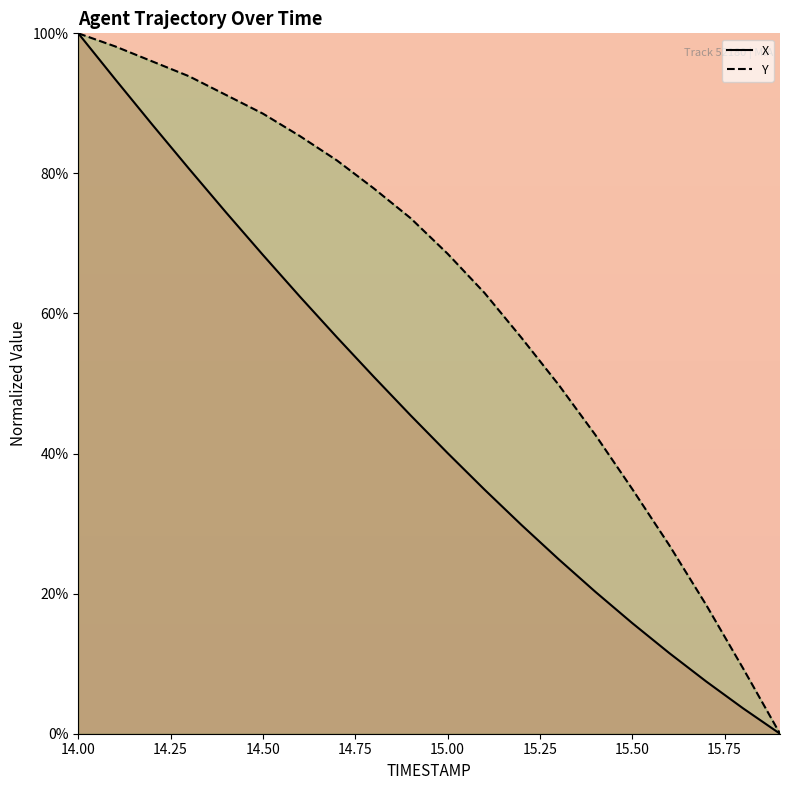

Does the chart display data point markers on the line(s)?

No